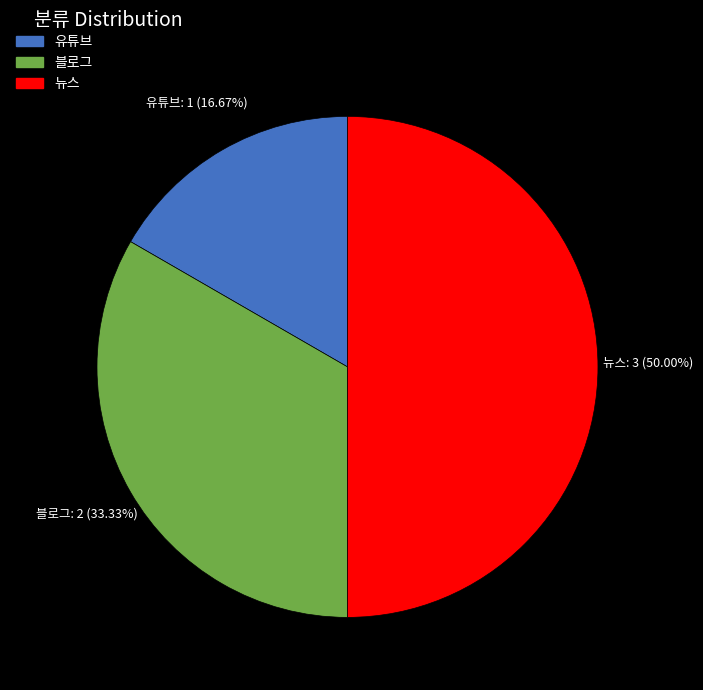

How many segments does this pie chart have?

3